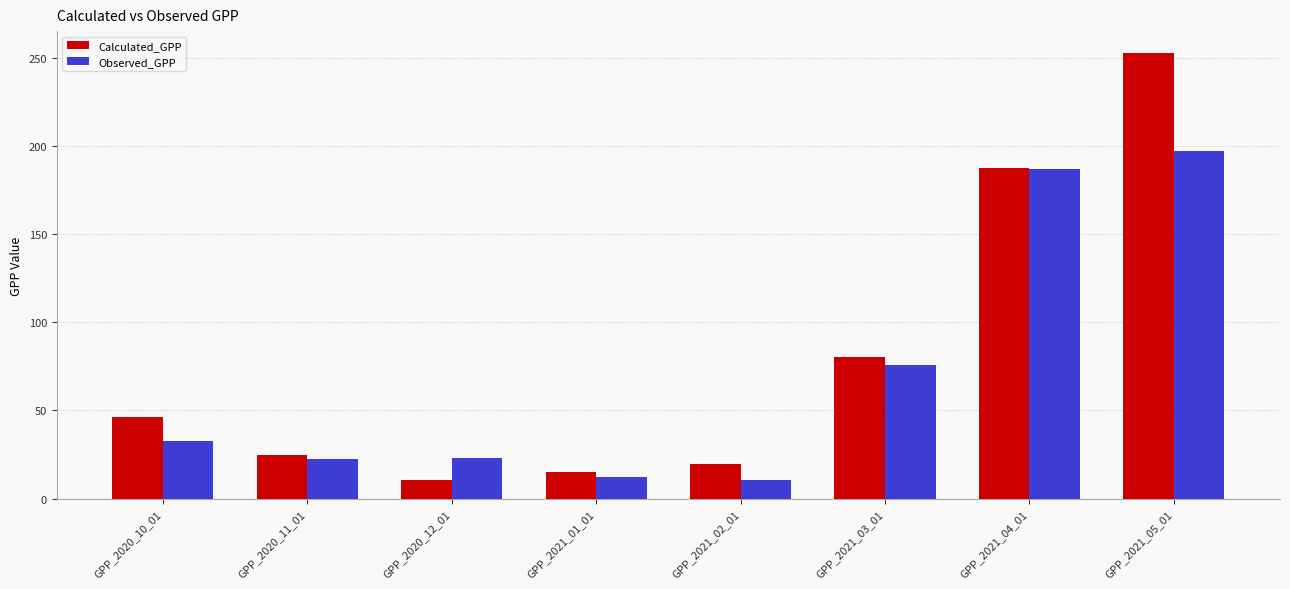

What value does the Observed_GPP series have at GPP_2021_02_01?

10.7